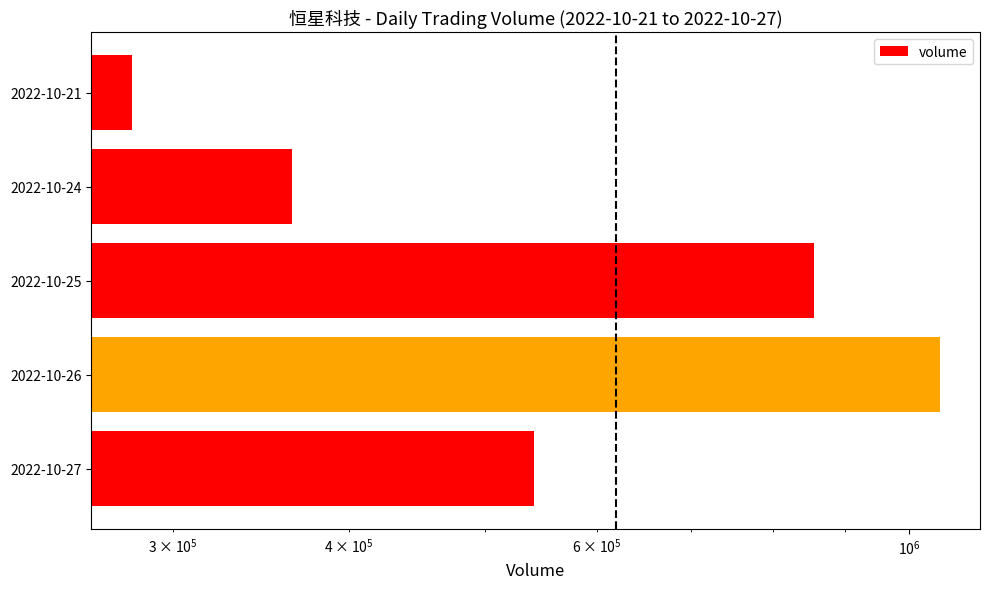

What is the difference between the second highest and second lowest values?

492258